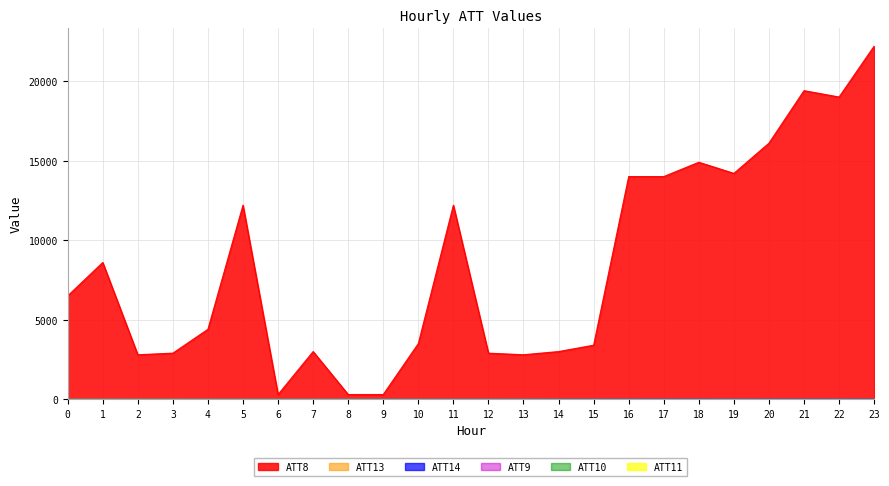

Is it true that ATT13 equals 18.2 at 21?

True